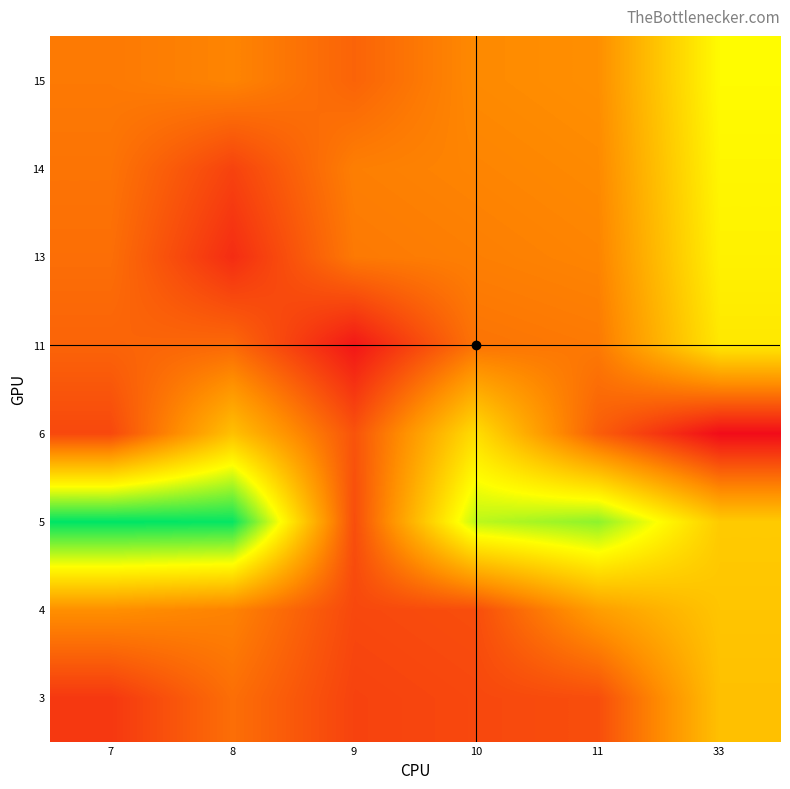

How many categories are shown in the chart?

6